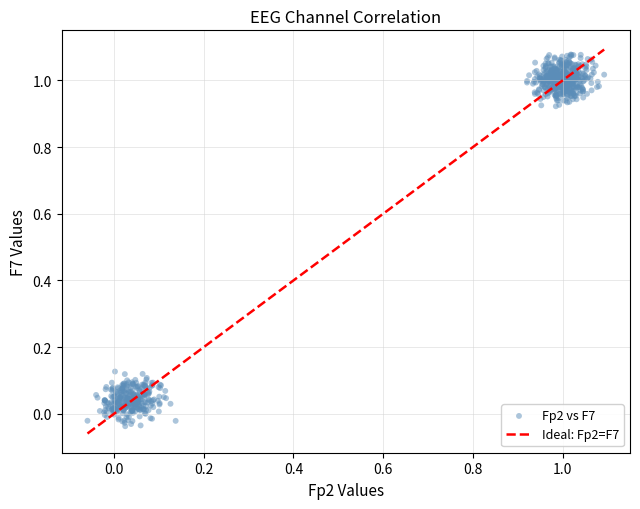

What is the range of X values (max minus min)?

1.2